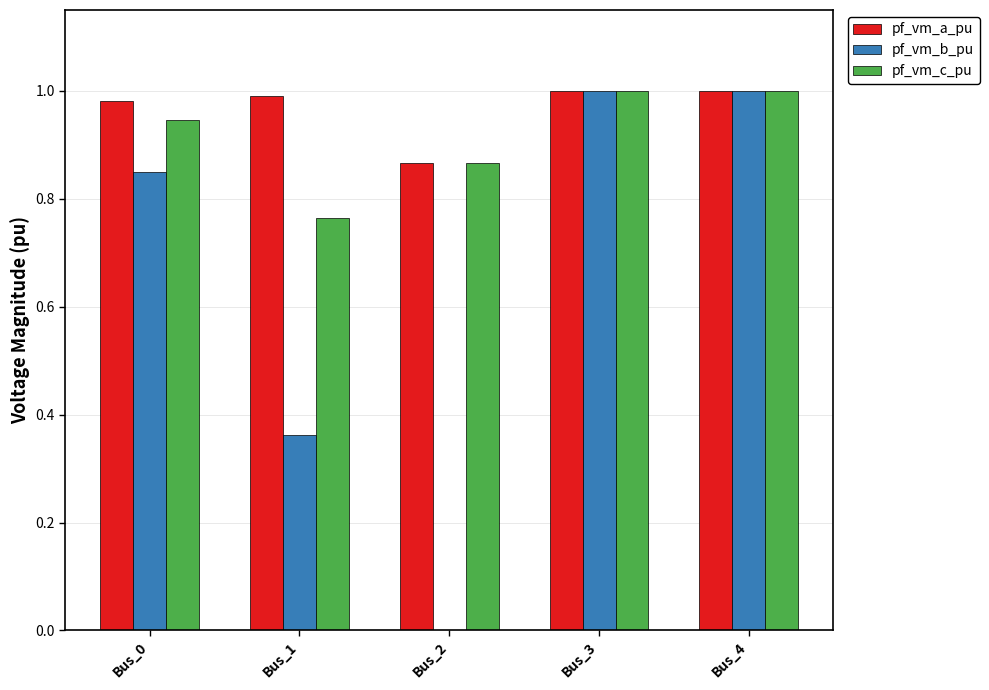

The value of pf_vm_c_pu at Bus_0 is 0.3. True or false?

False